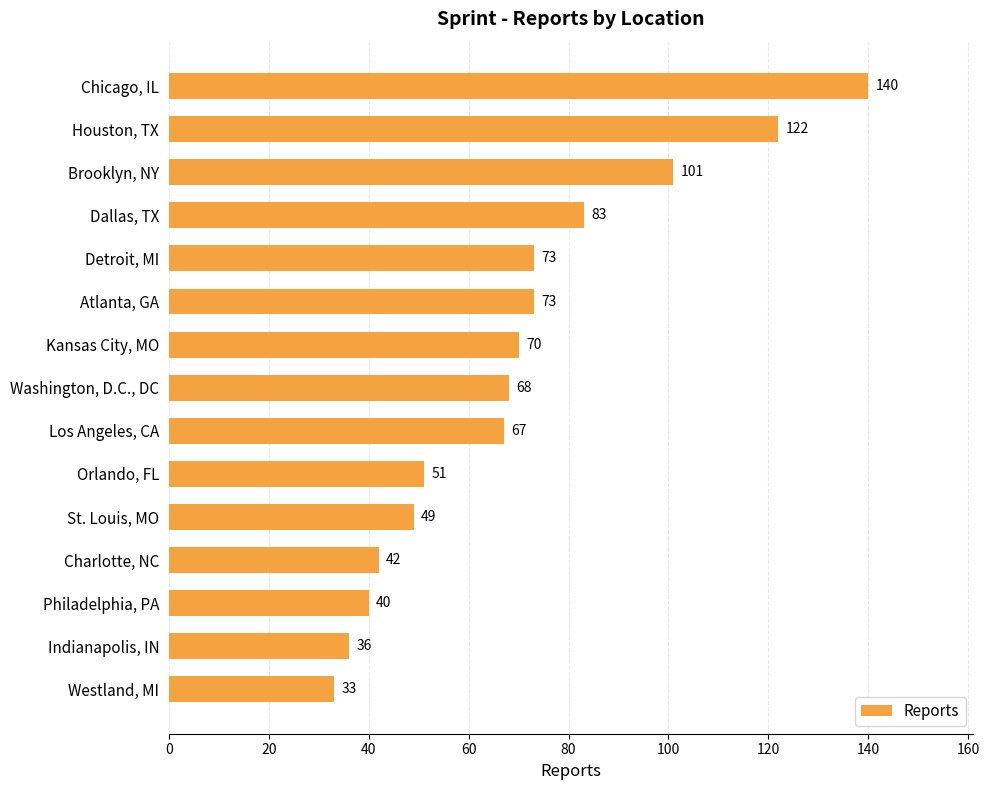

Which has a higher value, Indianapolis, IN or St. Louis, MO?

St. Louis, MO